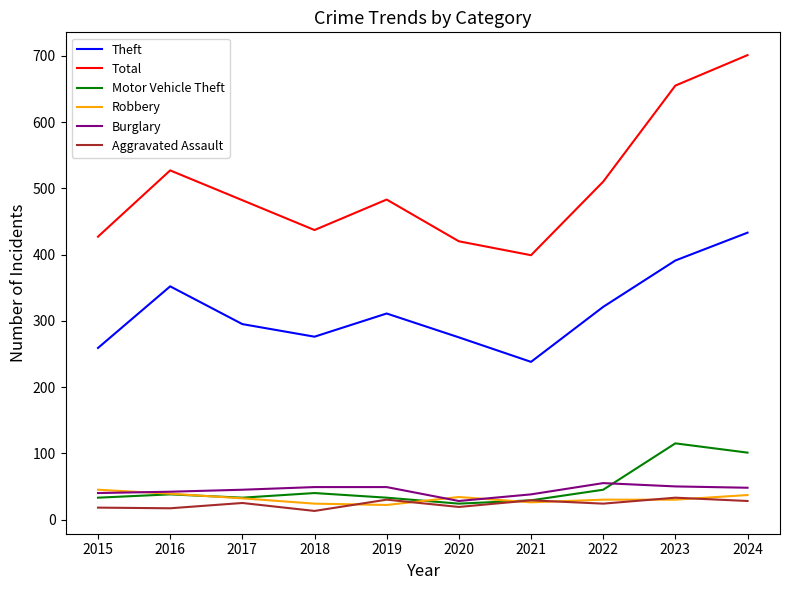

At which label does Theft reach its minimum?

2021